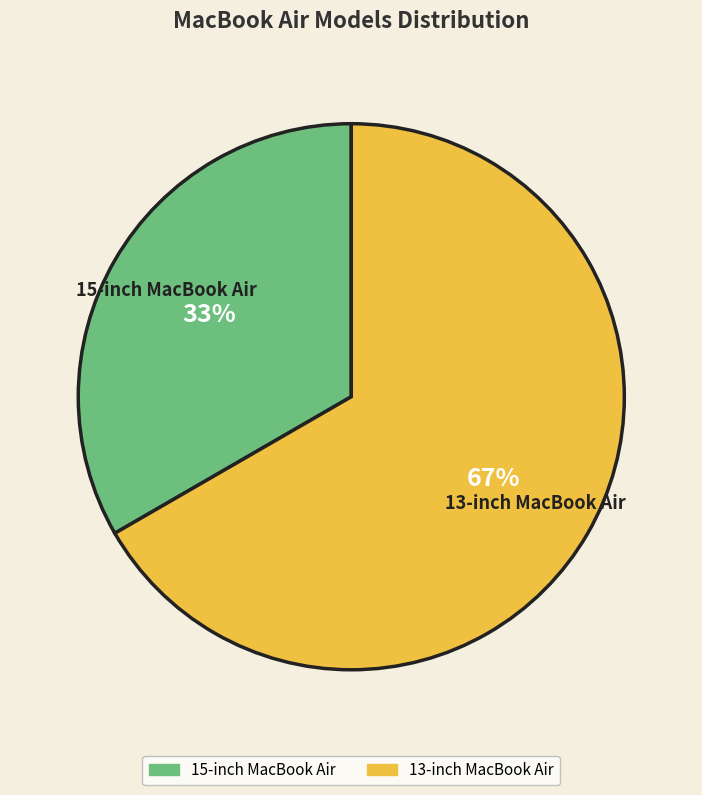

The 15-inch MacBook Air slice represents 33% of the pie. True or false?

True